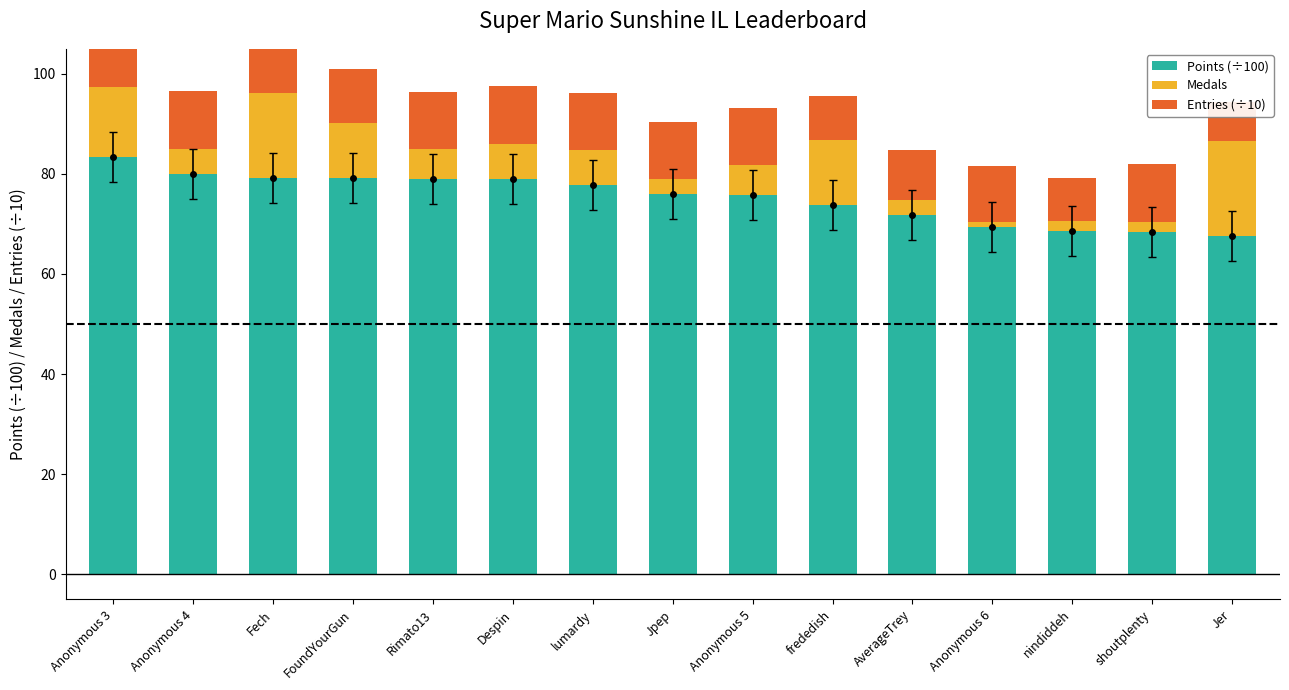

How many values in the Points (÷100) series are below 75?

6